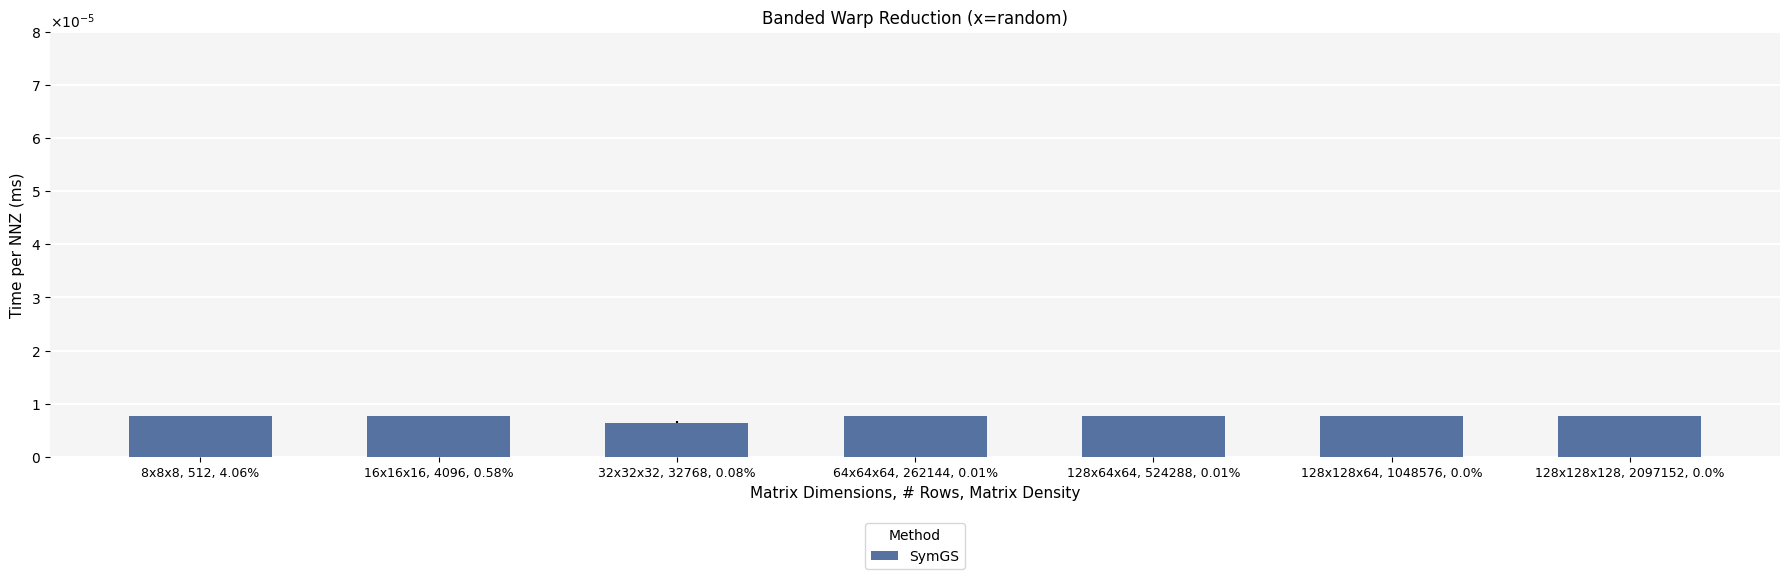

Are the bars horizontal?

No